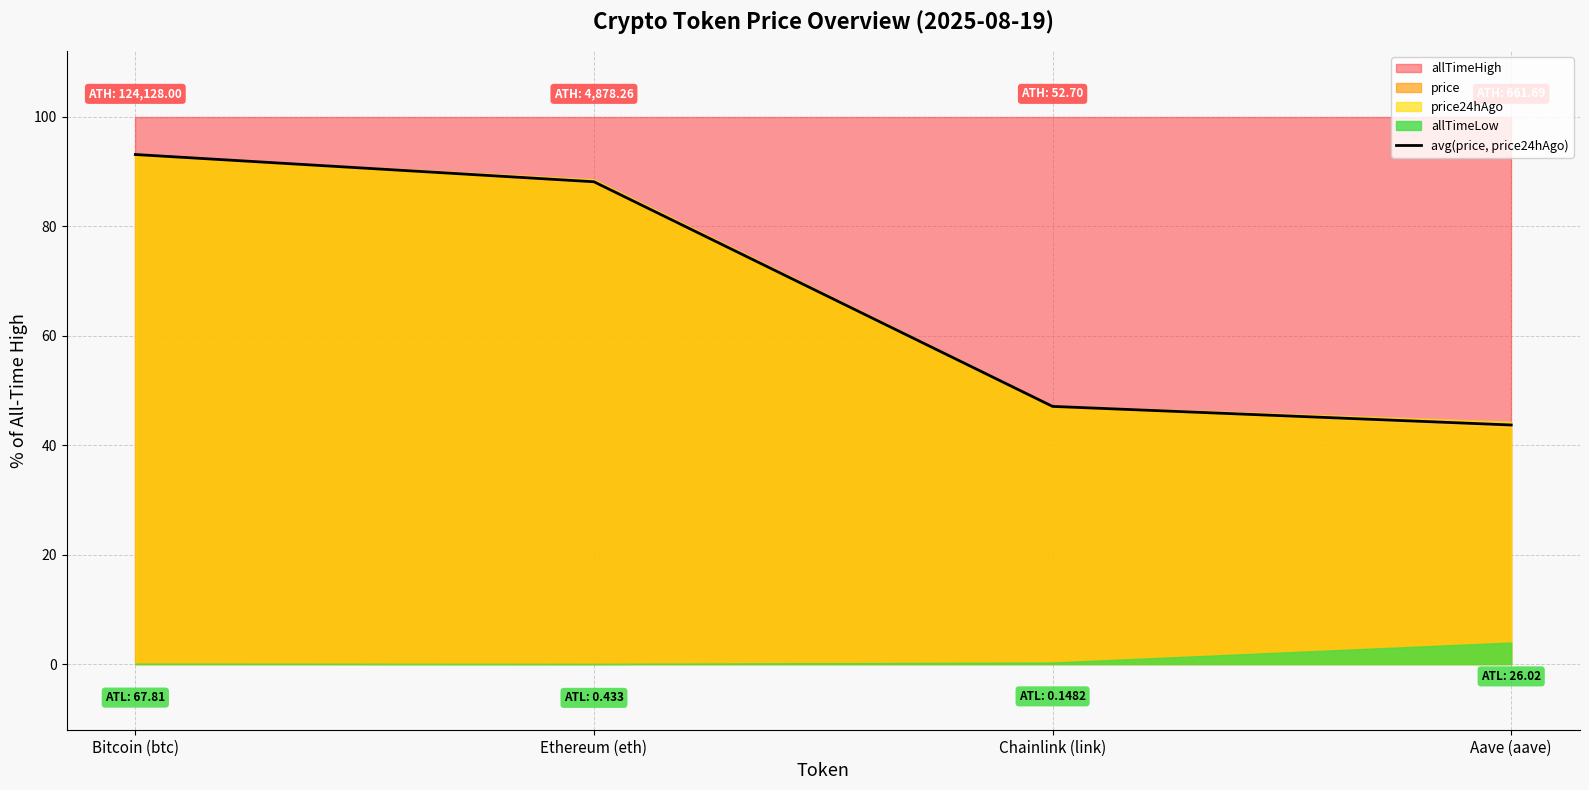

What is the difference between the maximum and minimum values?

49.4